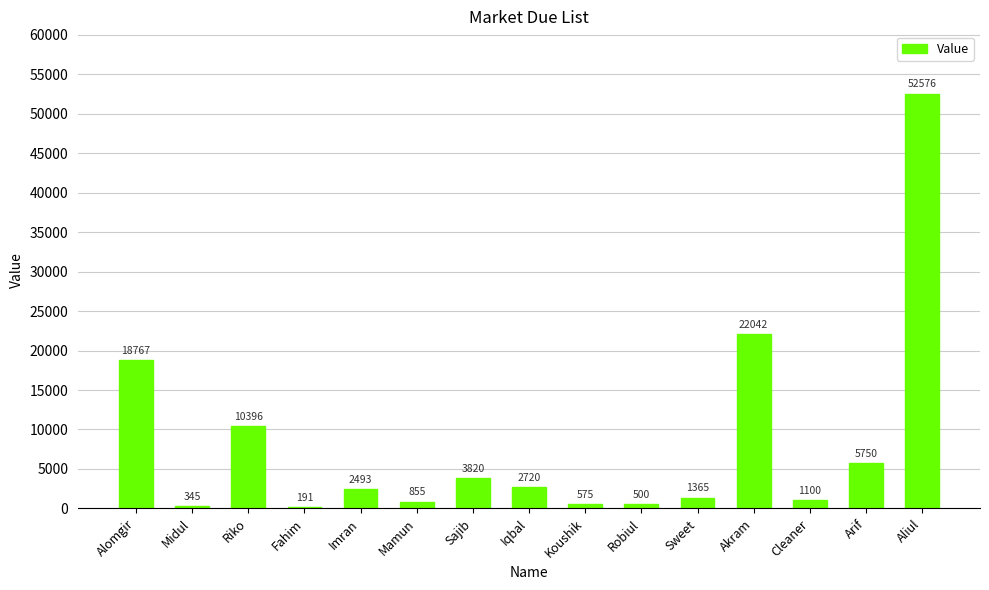

Reading left to right, what are all the values shown in this chart?

Alomgir=18767	Midul=345	Riko=10396	Fahim=191	Imran=2493	Mamun=855	Sajib=3820	Iqbal=2720	Koushik=575	Robiul=500	Sweet=1365	Akram=22042	Cleaner=1100	Arif=5750	Aliul=52576